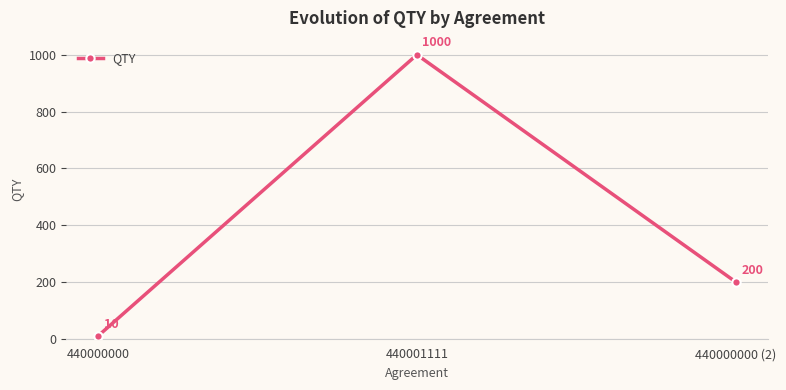

At which label is the value closest to 505?

440000000 (2)